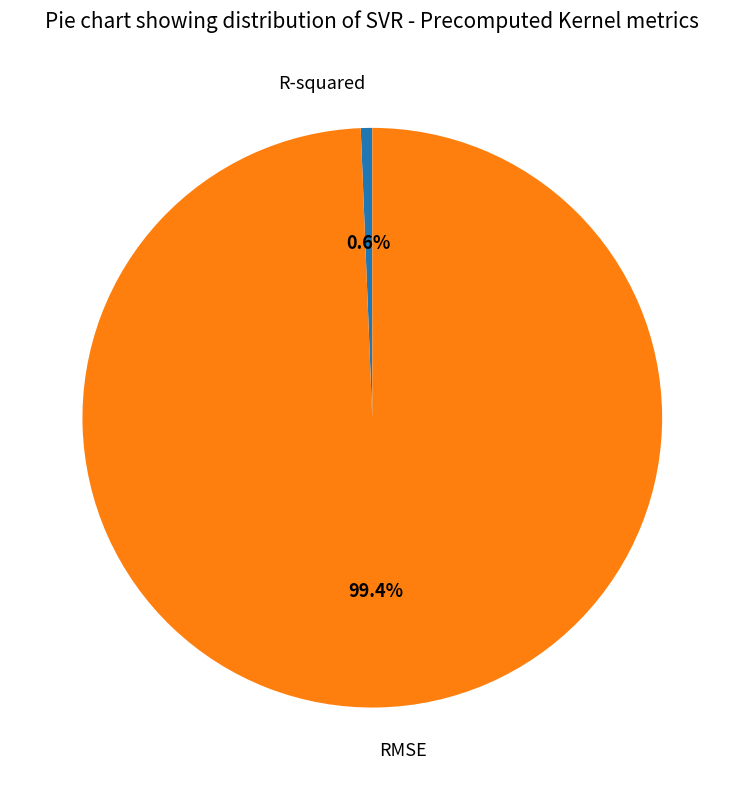

Which has a higher value, RMSE or R-squared?

RMSE